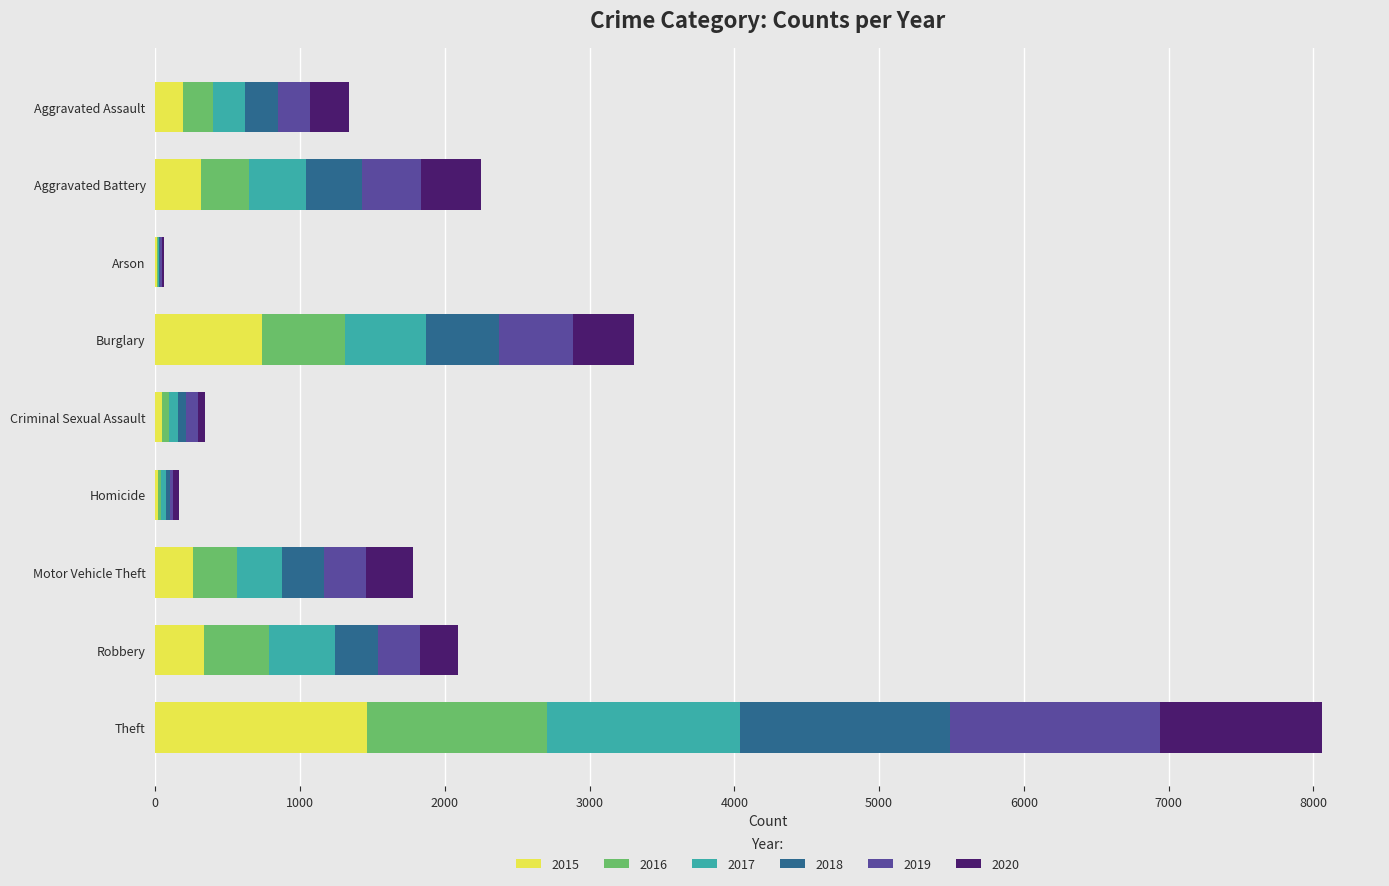

What is the total value across all series at Motor Vehicle Theft?

1783